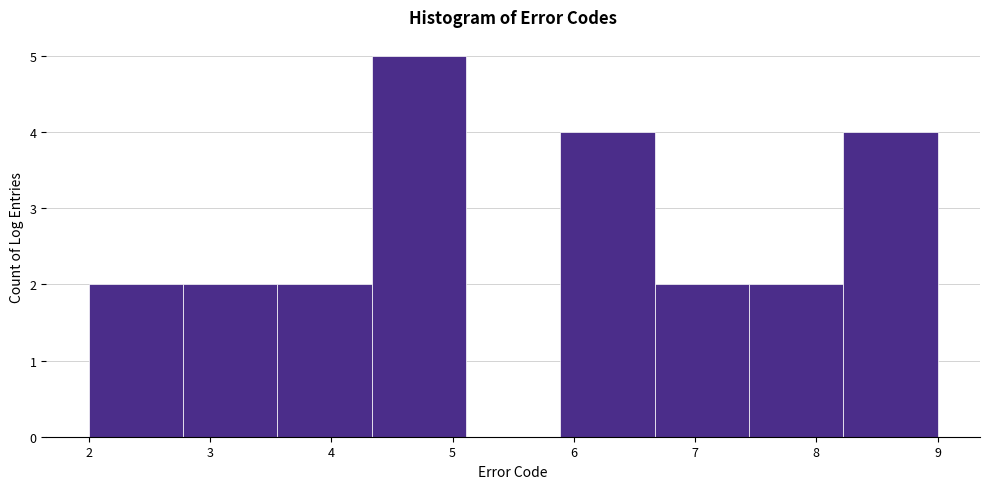

Reading left to right, transcribe this chart: for each bar, give the range it covers on the x-axis and its height. Neither the bar edges nor the heights are printed on the chart, so give them approximately, as read against the axes.

2.0 to 2.8: 2
2.8 to 3.6: 2
3.6 to 4.3: 2
4.3 to 5.1: 5
5.1 to 5.9: 0
5.9 to 6.7: 4
6.7 to 7.4: 2
7.4 to 8.2: 2
8.2 to 9.0: 4